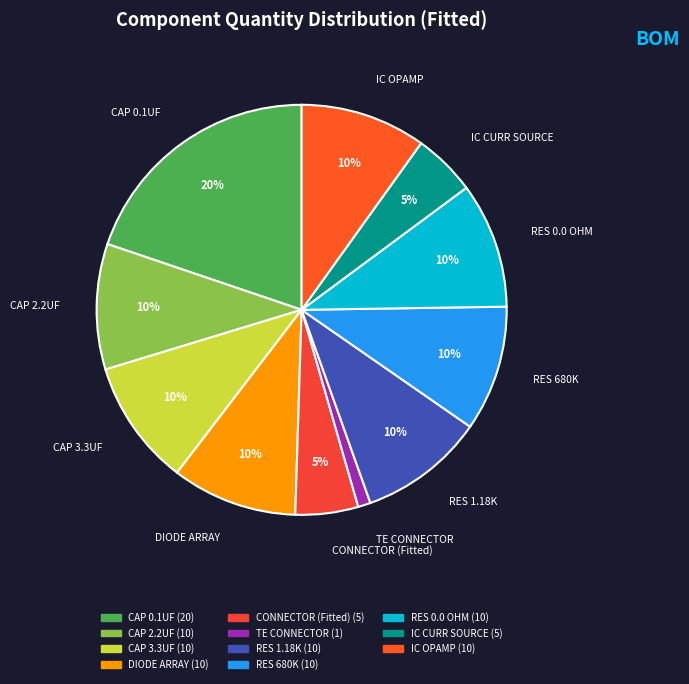

What is the ratio of the value at IC OPAMP to the value at RES 680K?

1.0